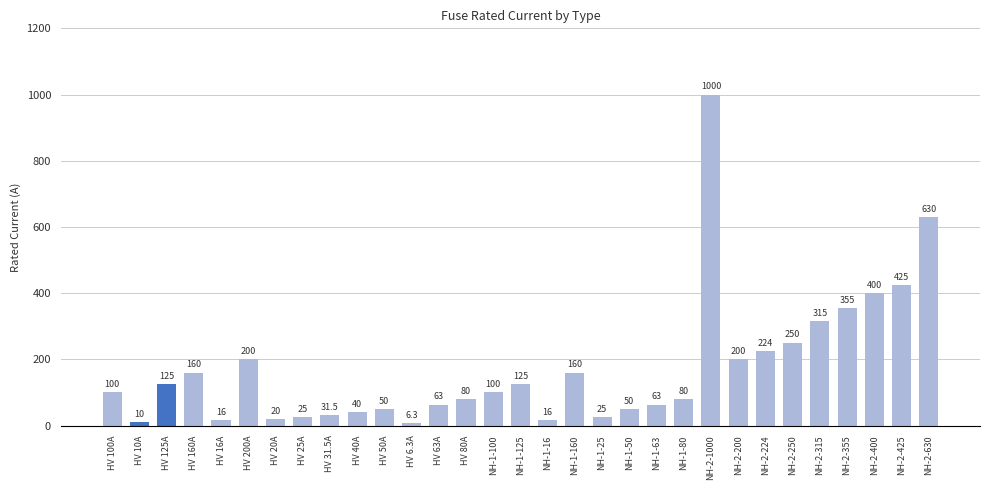

At which category does the chart reach its minimum across all series?

HV 6.3A